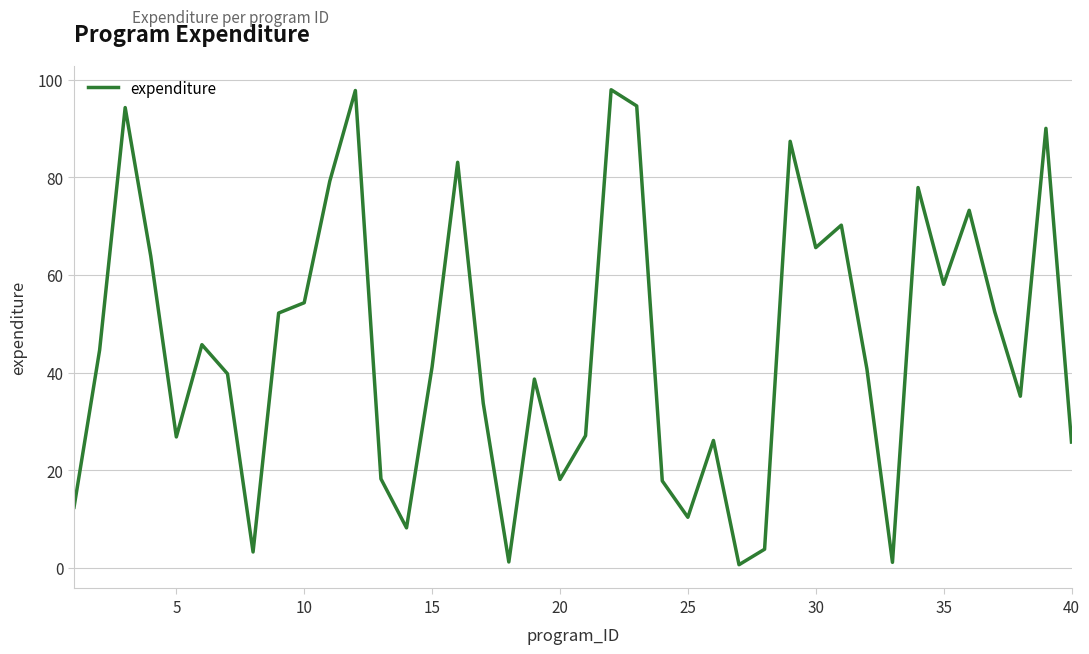

What is the difference between the maximum and minimum values?

97.3